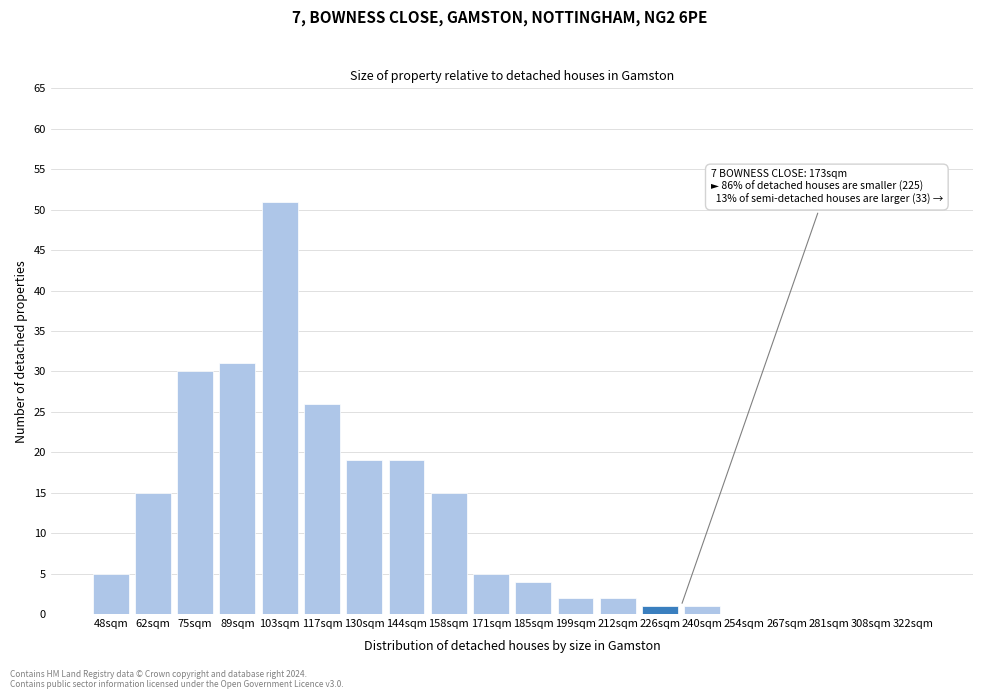

Reading left to right, extract all data points from this chart.

48sqm=5	62sqm=15	75sqm=30	89sqm=31	103sqm=51	117sqm=26	130sqm=19	144sqm=19	158sqm=15	171sqm=5	185sqm=4	199sqm=2	212sqm=2	226sqm=1	240sqm=1	254sqm=0	267sqm=0	281sqm=0	308sqm=0	322sqm=0